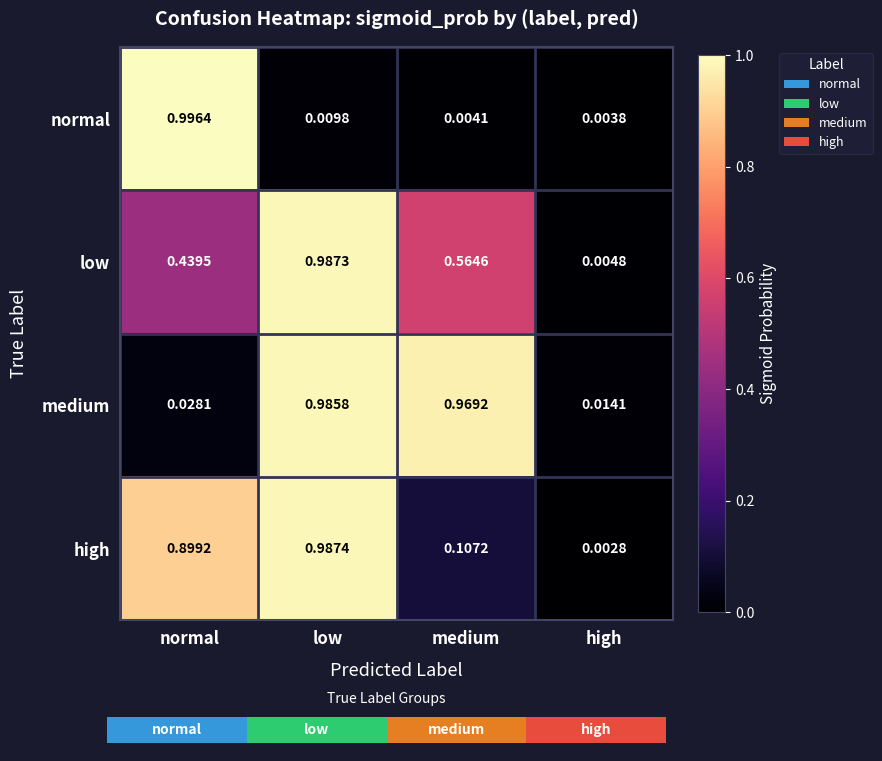

The medium series shows 0.2 at medium. True or false?

False